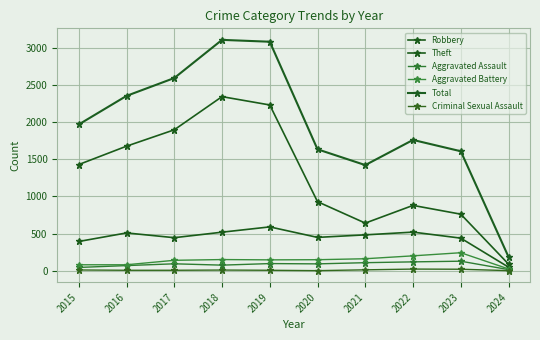

What is the difference between the maximum and second lowest values in the Robbery series?

196